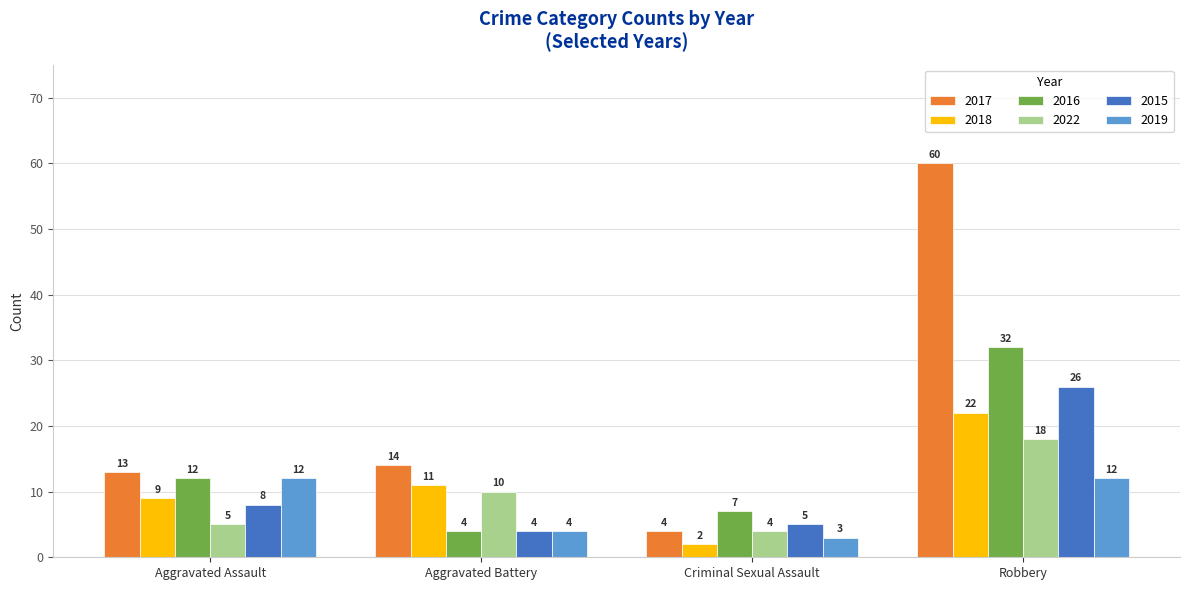

The value of 2016 at Criminal Sexual Assault is 3. True or false?

False